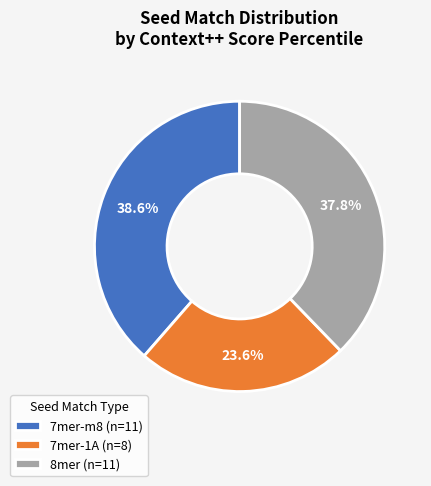

Between 7mer-1A (n=8) and 8mer (n=11), which is larger?

8mer (n=11)